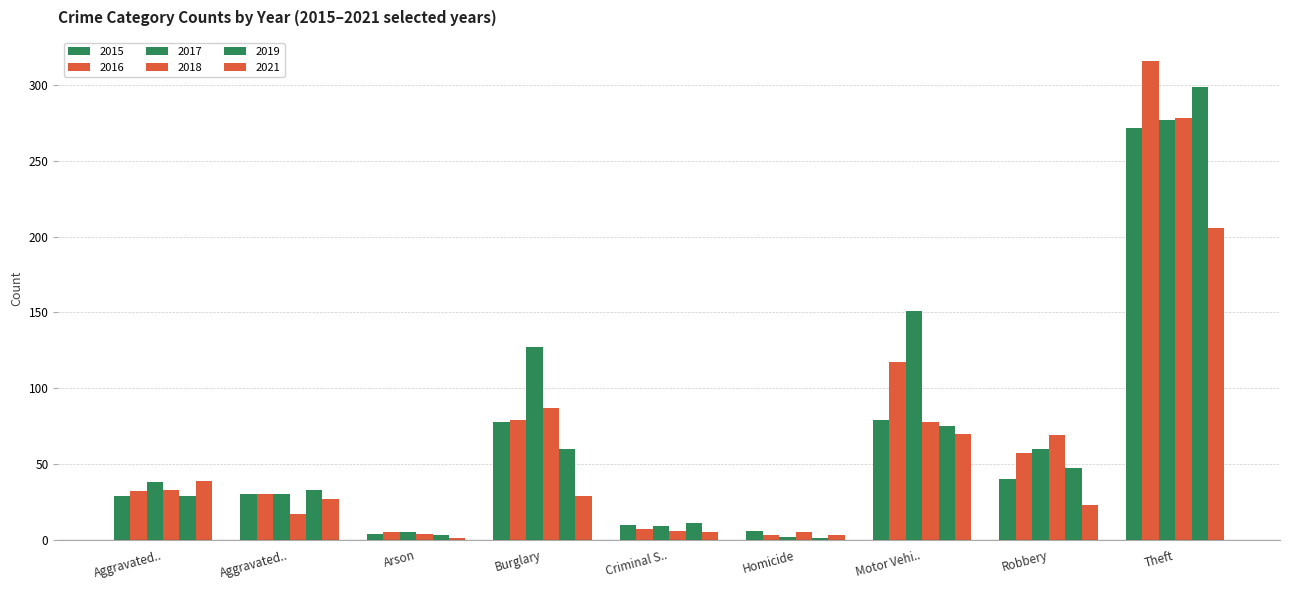

Count the number of data series in this chart.

6